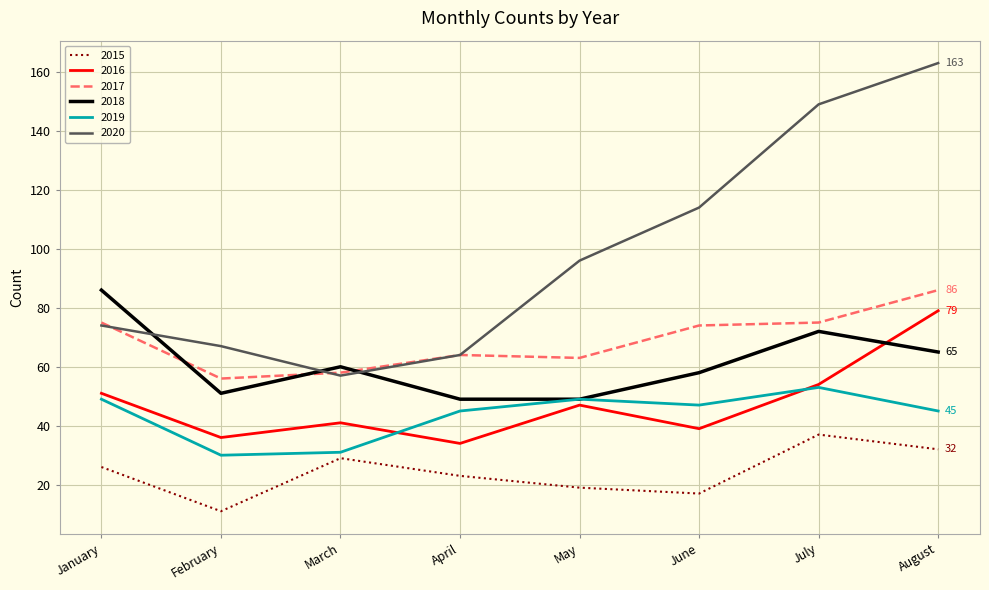

True or false: 2019 and 2020 intersect in this chart.

False